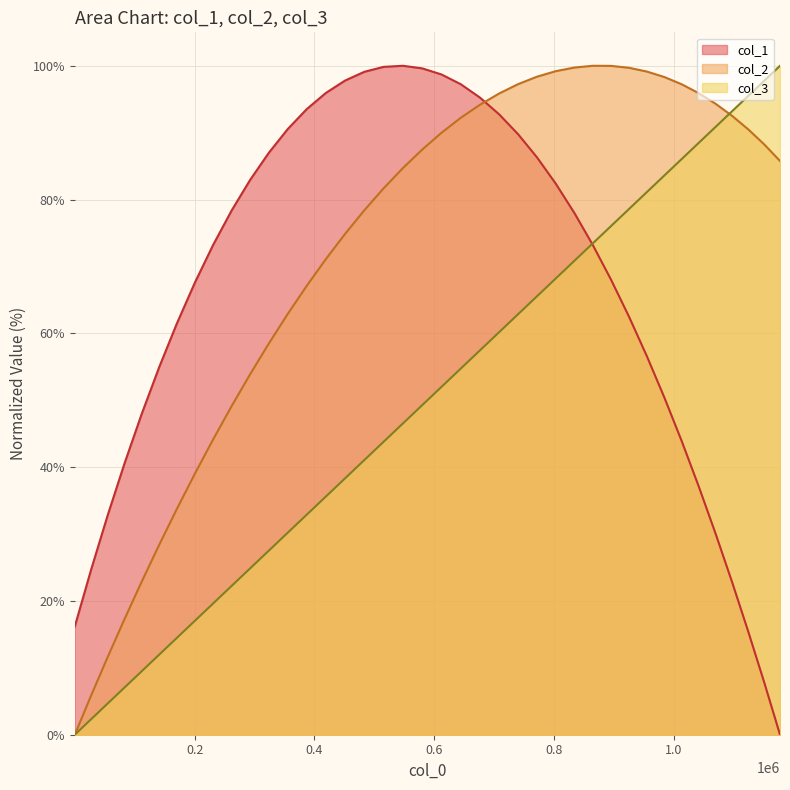

Rank the series by their average value, from highest to lowest.

col_2, col_1, col_3